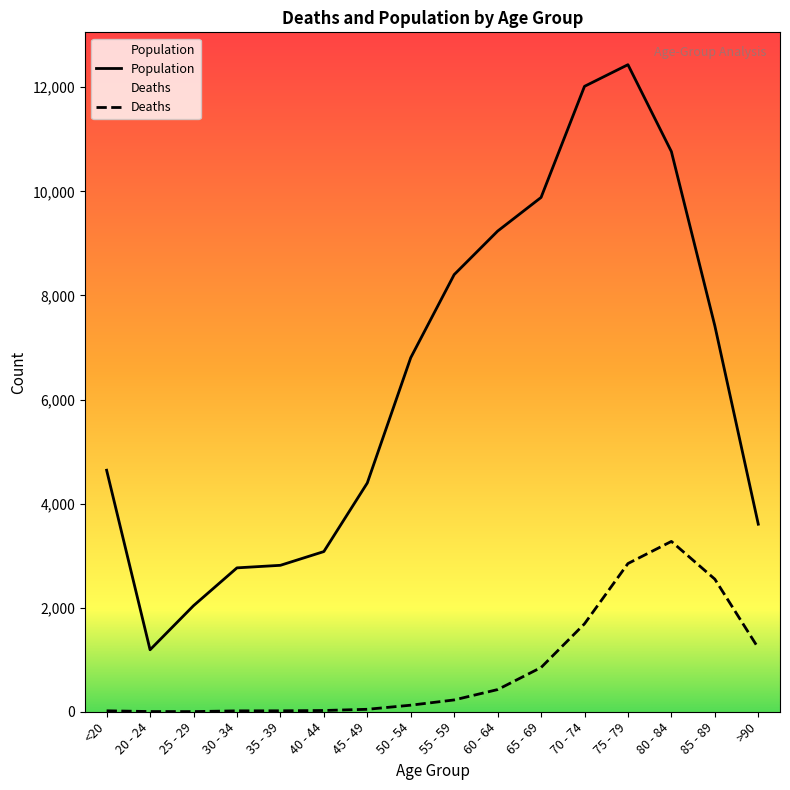

What is the difference between the highest and lowest values at 70 - 74?

10328